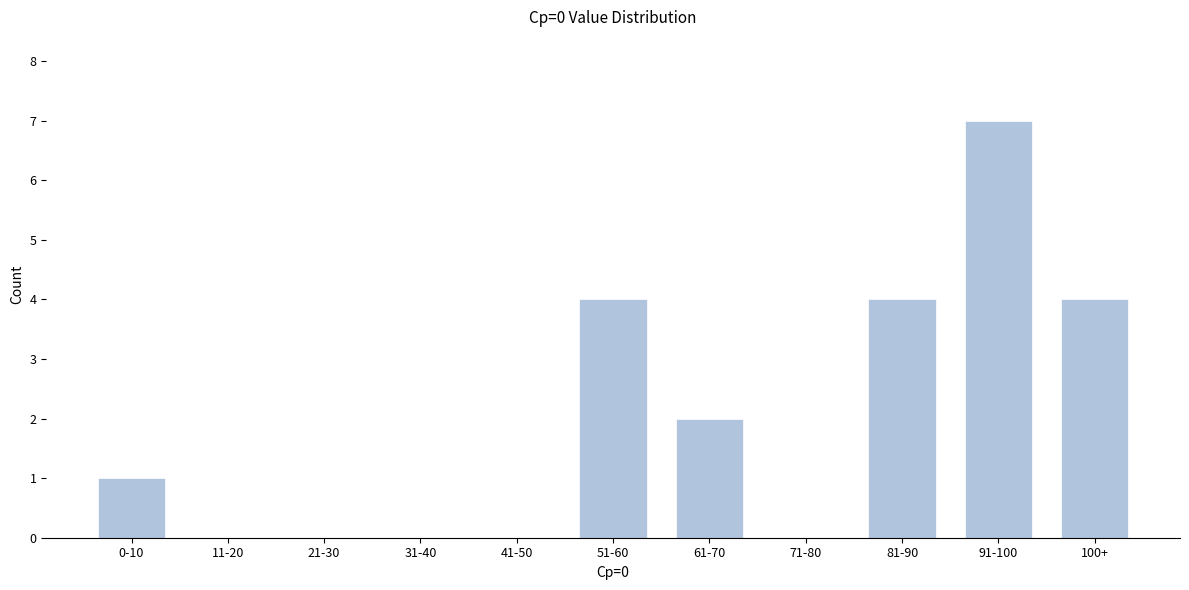

Reading left to right, transcribe all the data shown in this chart.

0-10=1	11-20=0	21-30=0	31-40=0	41-50=0	51-60=4	61-70=2	71-80=0	81-90=4	91-100=7	100+=4